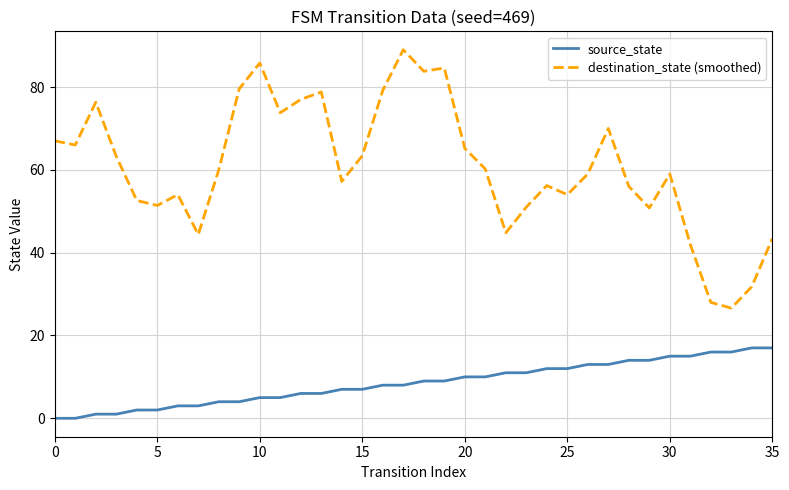

Which series has the largest total across all categories?

destination_state (smoothed)